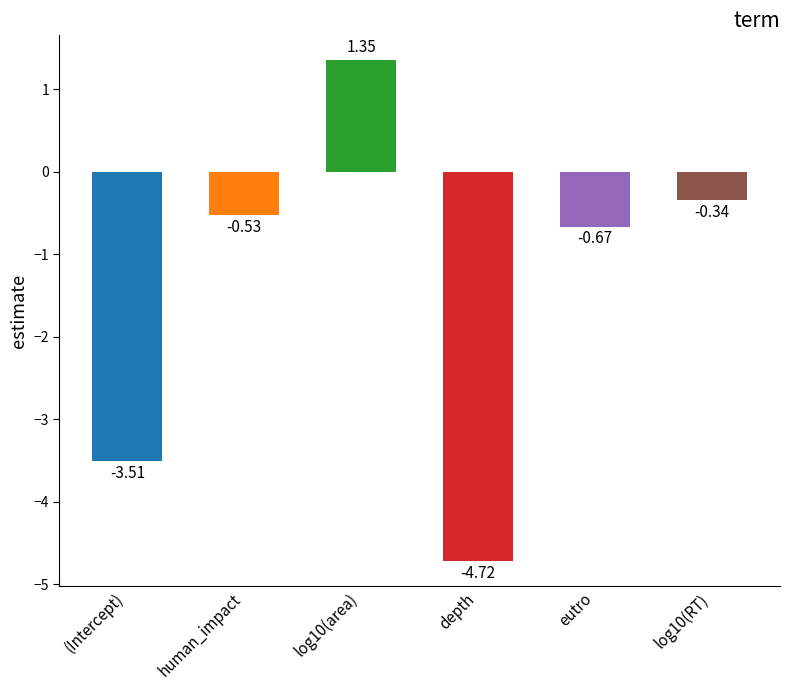

Are the bars horizontal?

No